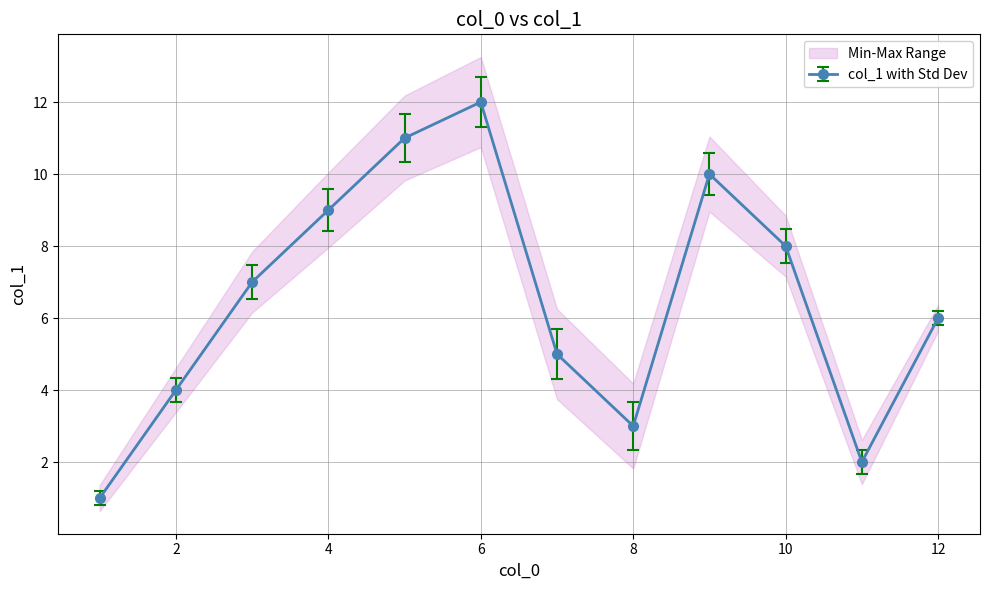

Which has a higher value, 7 or 9?

9